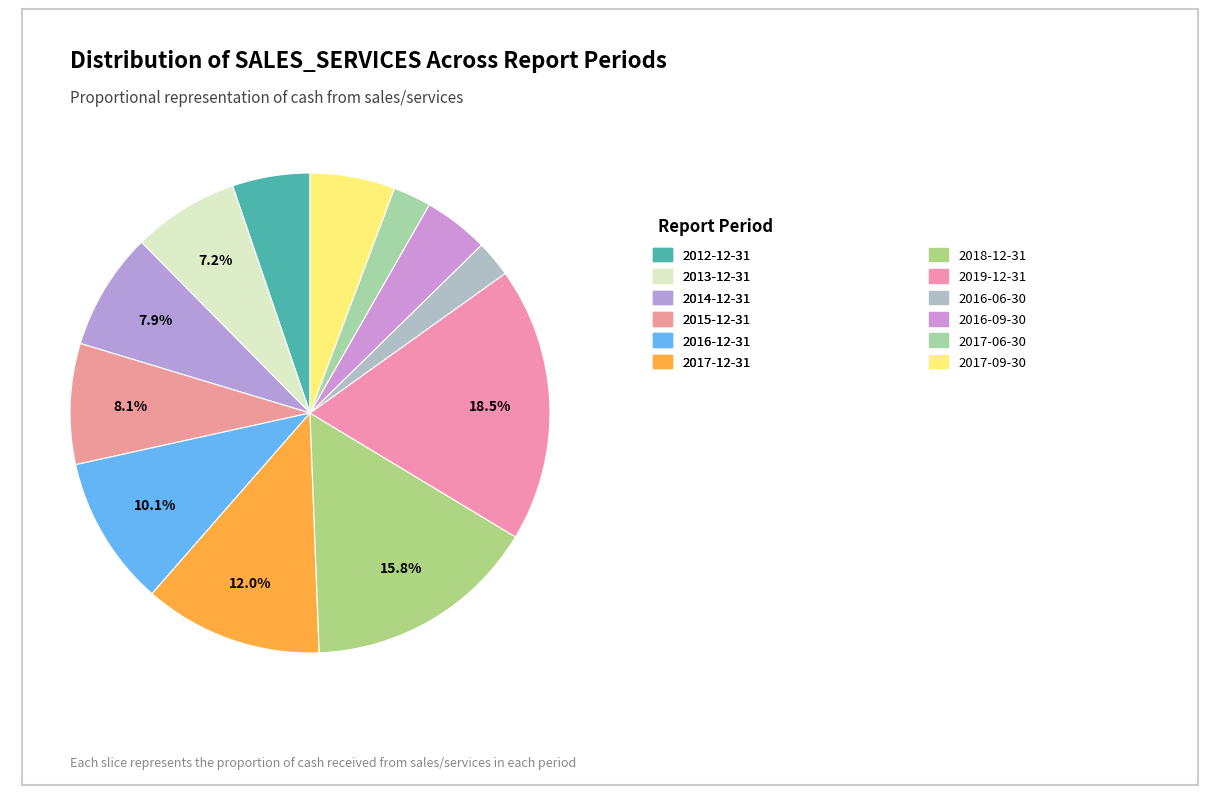

How many segments does this pie chart have?

12